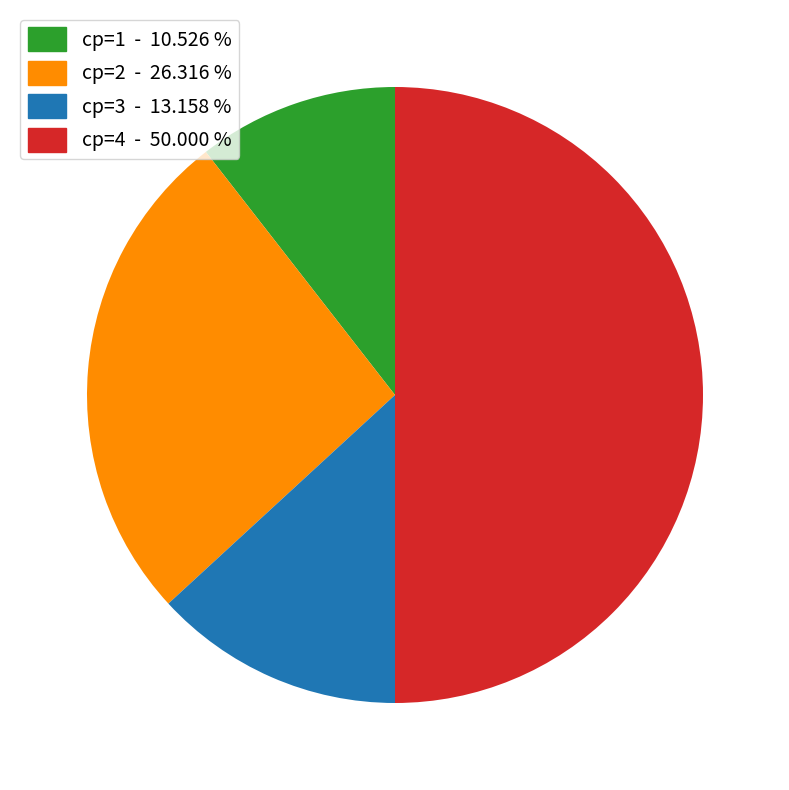

Rank the categories by value from highest to lowest.

cp=4 - 50.000 %, cp=2 - 26.316 %, cp=3 - 13.158 %, cp=1 - 10.526 %